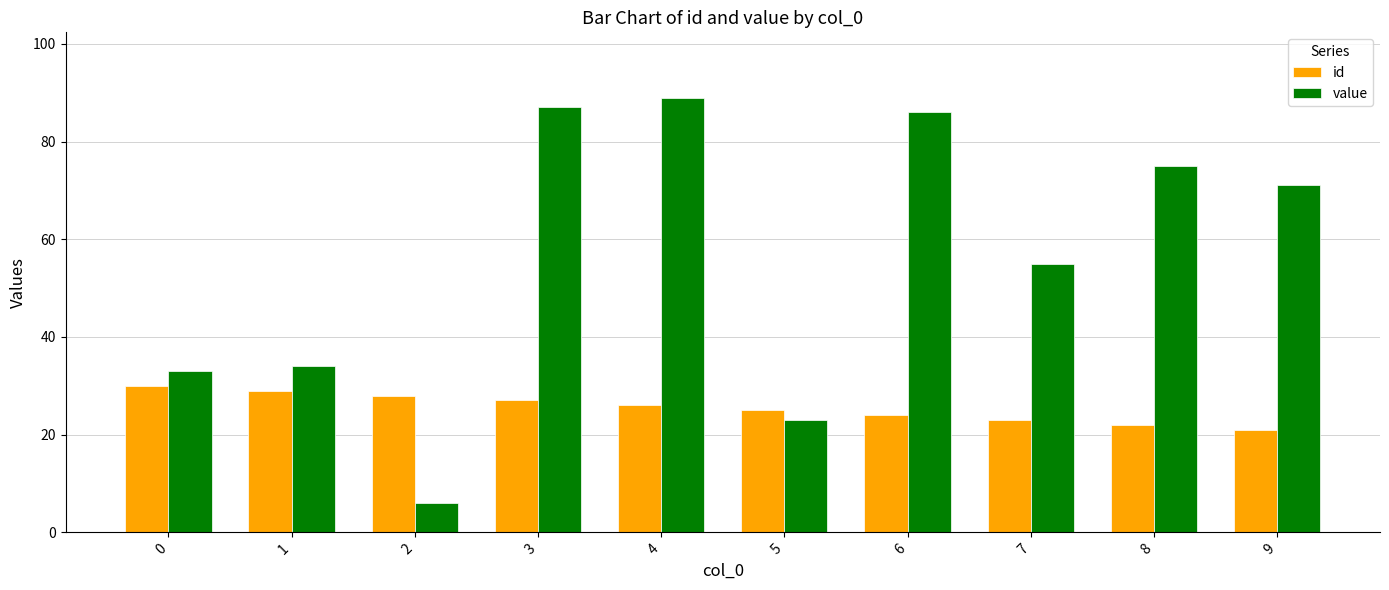

Is the value of id at 4 greater than the value of value at 1?

No